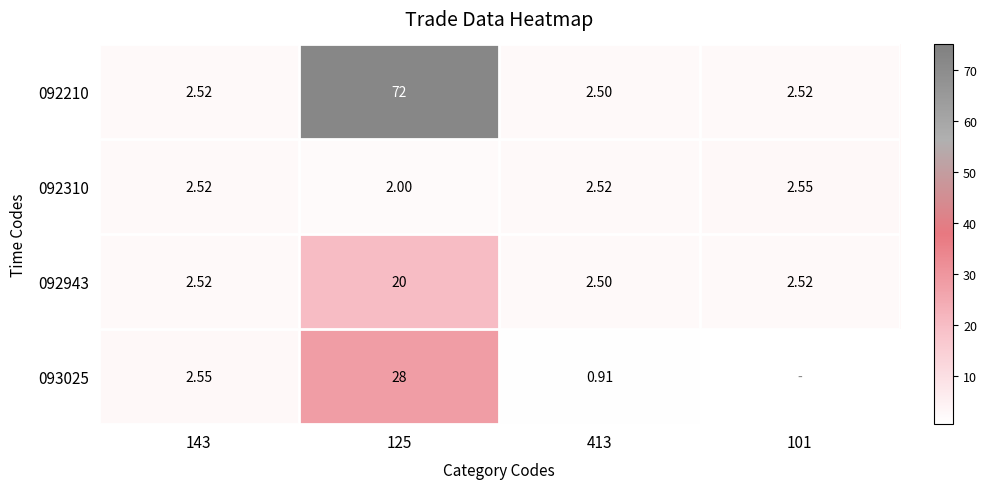

What is the minimum value for 092210?

2.5